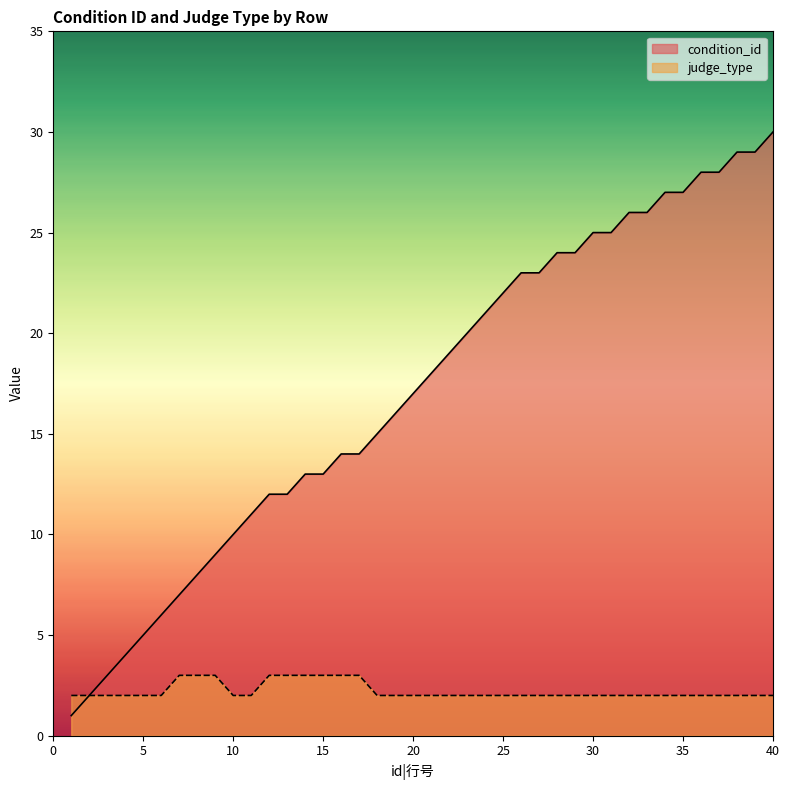

What is the lowest value of the judge_type series?

2